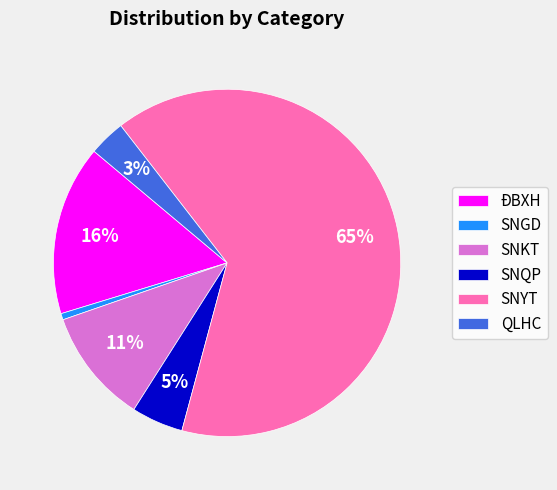

Between ĐBXH and SNQP, which is larger?

ĐBXH